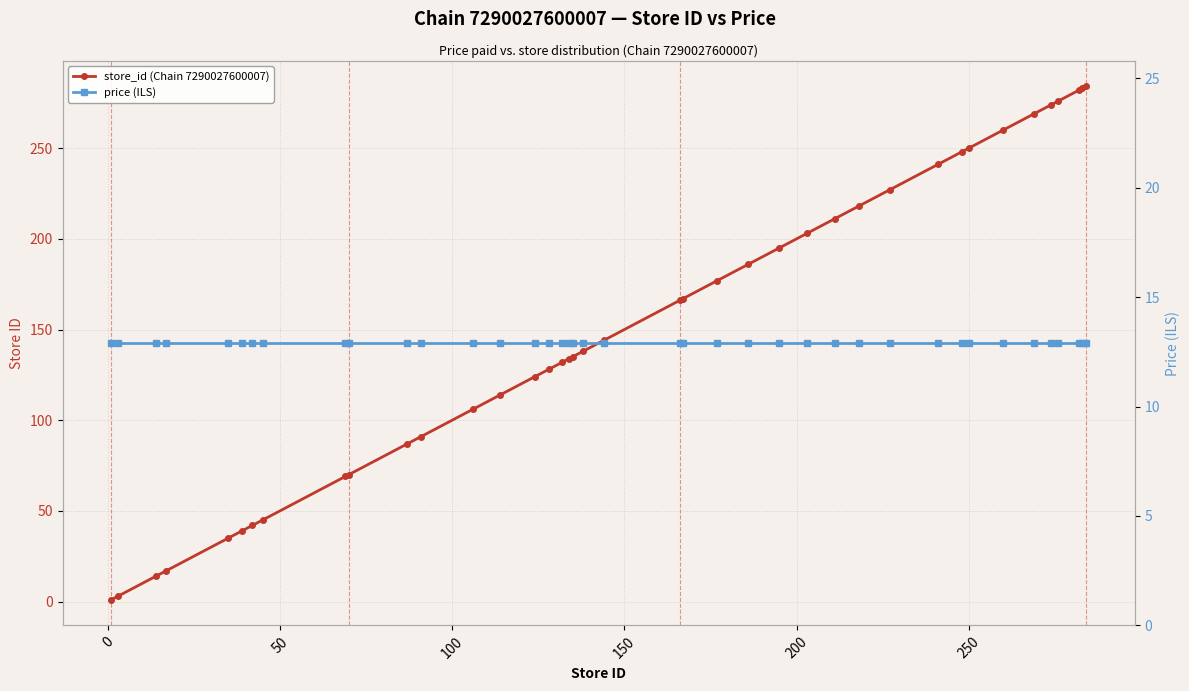

Is the value of price (ILS) at 20 greater than the value of store_id (Chain 7290027600007) at 250?

No